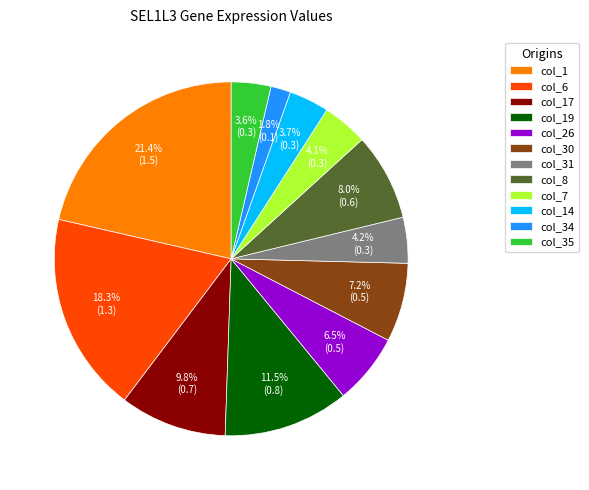

How many slices are in this pie chart?

12